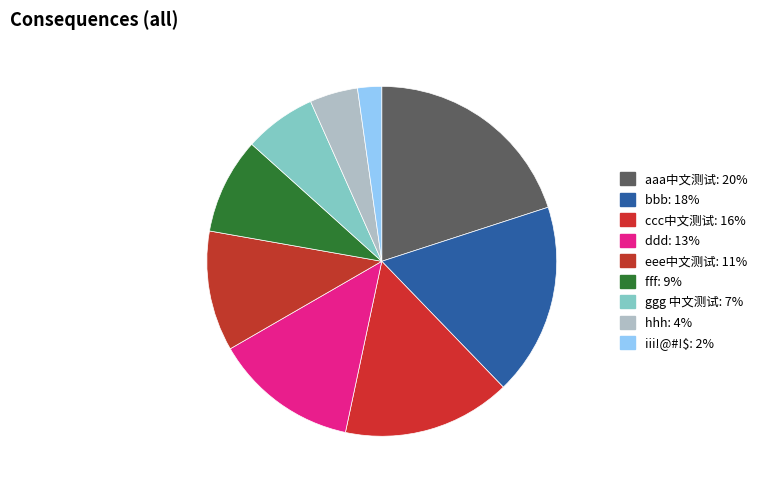

Which category has the smallest portion of the pie?

iii!@#!$